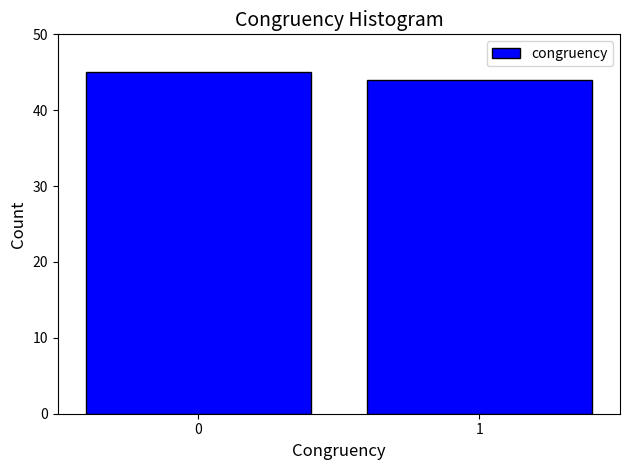

Reading left to right, extract all data points from this chart.

0=45	1=44